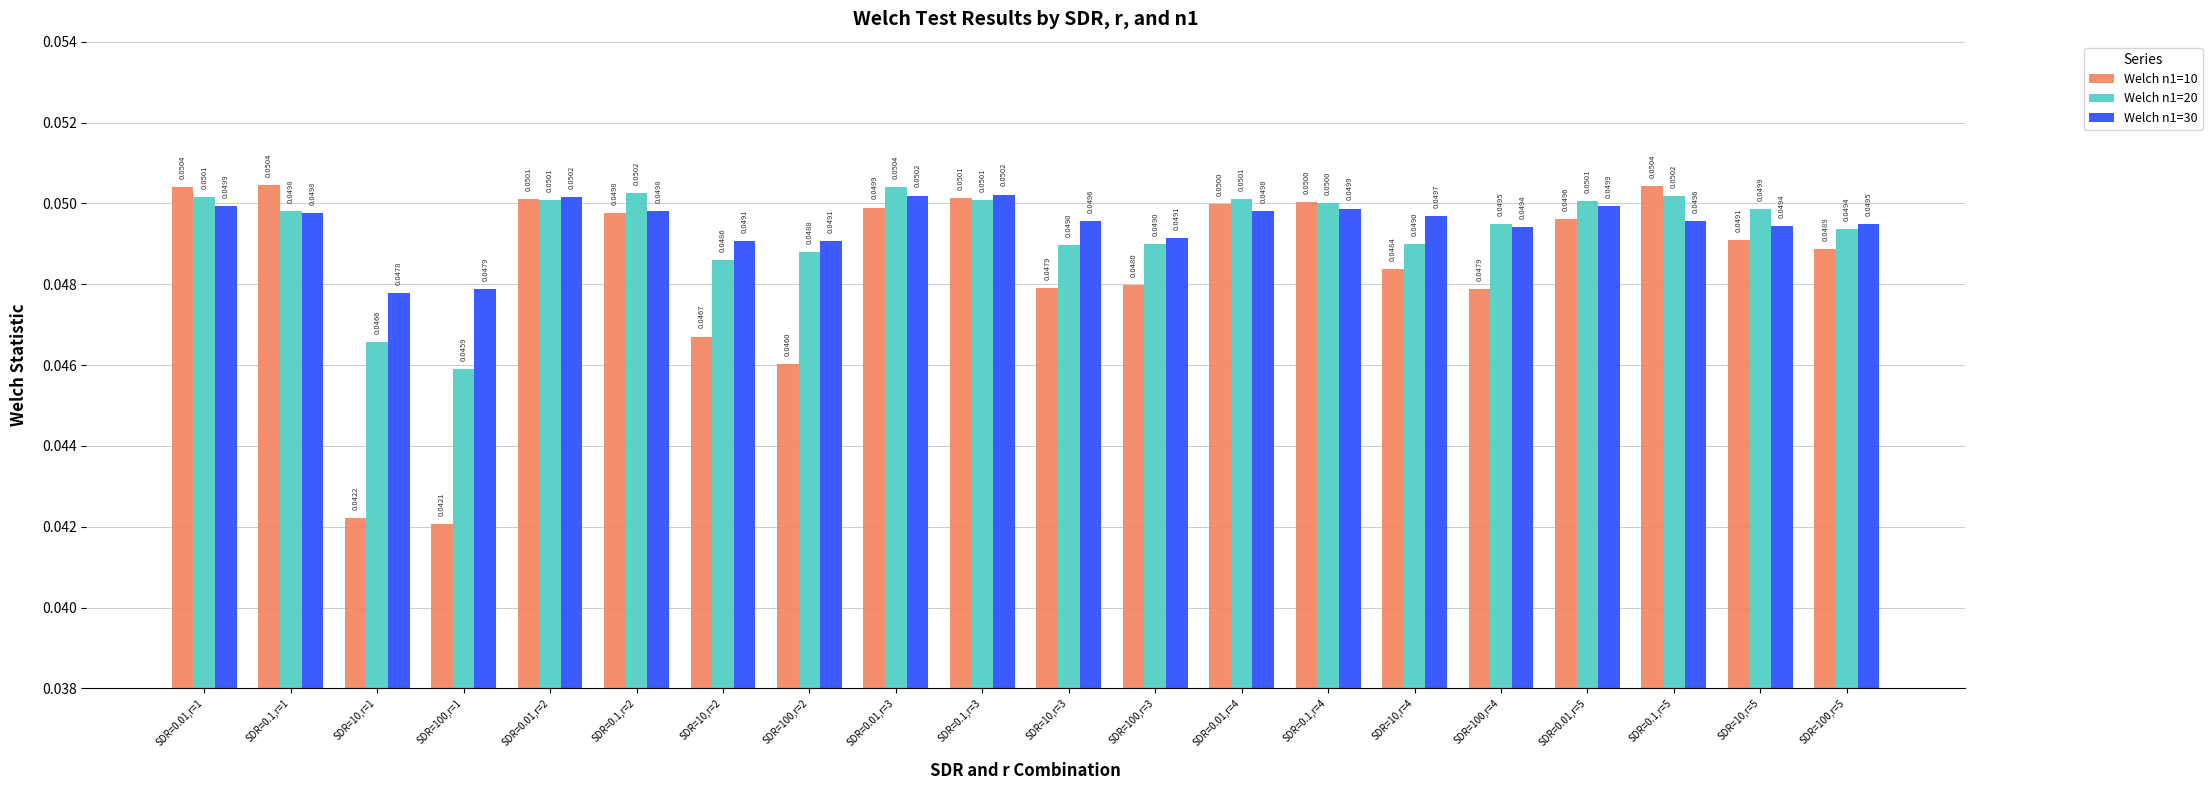

At how many categories does at least one series exceed 0?

20